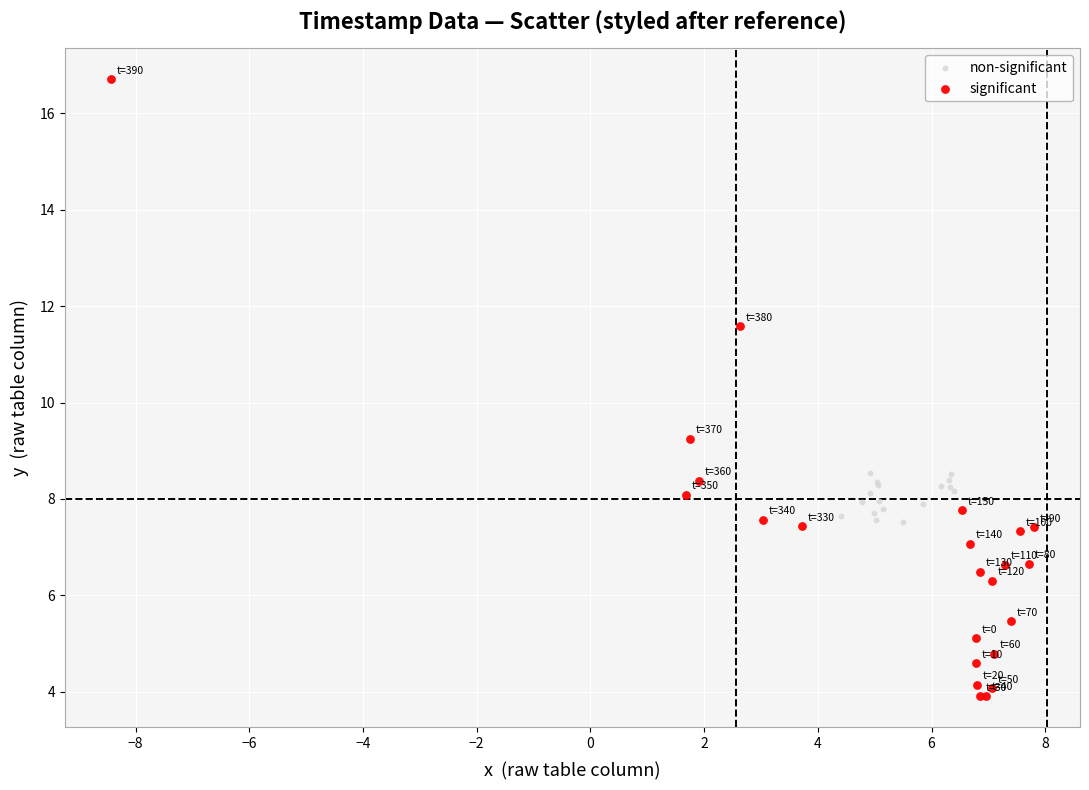

Which series has the widest spread of Y values?

significant